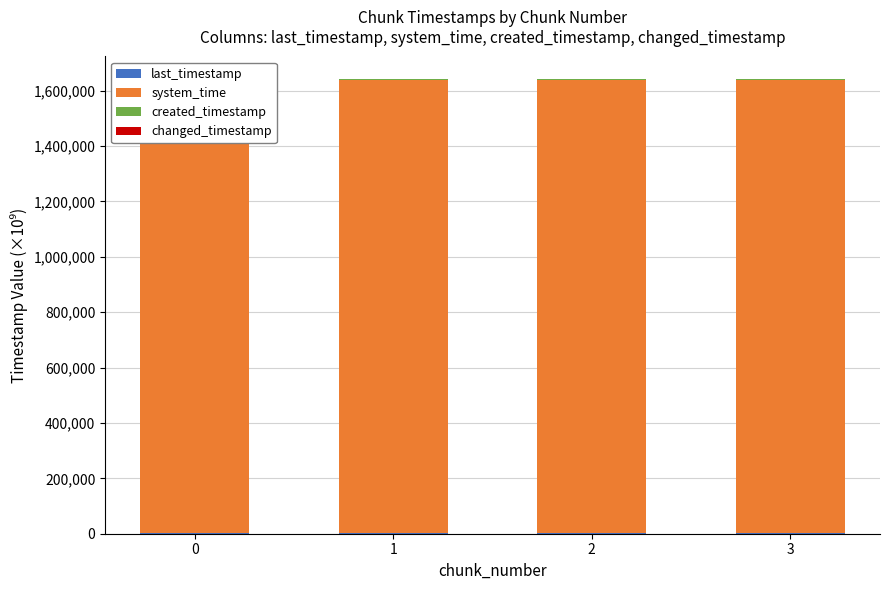

Which series has the largest total across all categories?

system_time